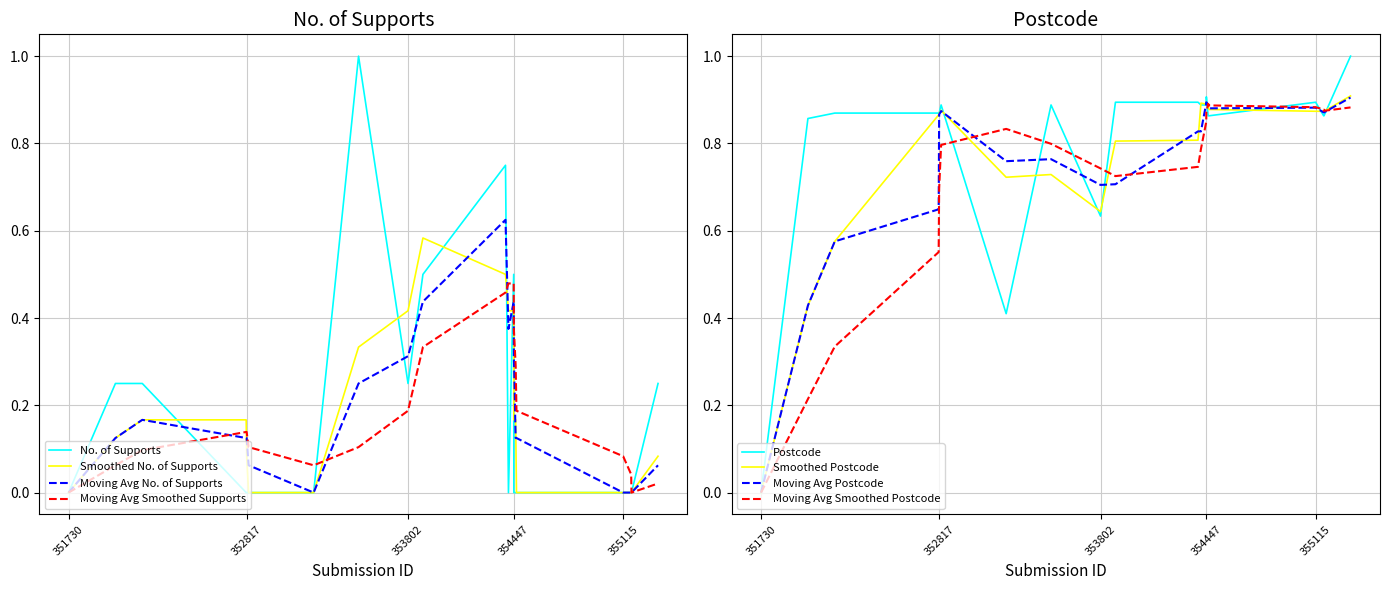

Between 353226 and 355328, which series saw the biggest shift?

Postcode